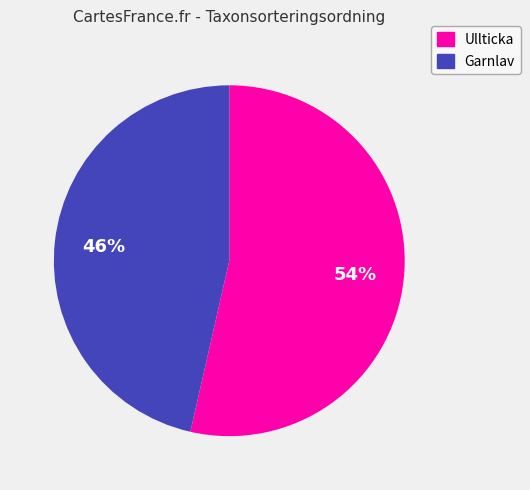

To the nearest percent, what is the average slice percentage?

50%